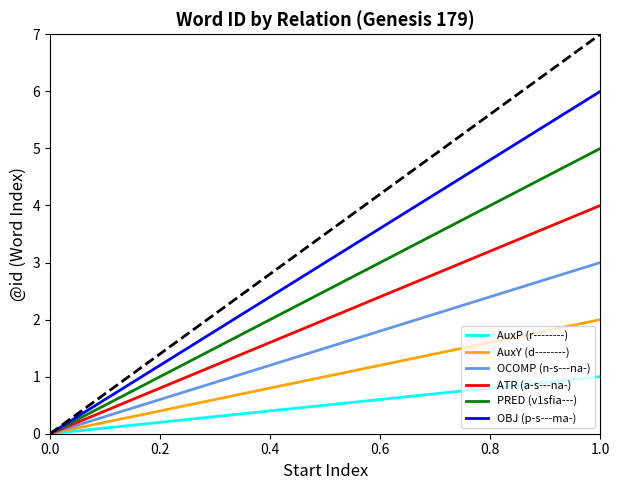

How many values in OCOMP (n-s---na-) are above zero?

1